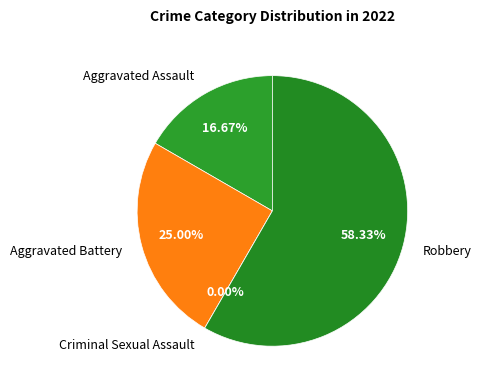

How much of the chart is everything except Criminal Sexual Assault?

100.0%